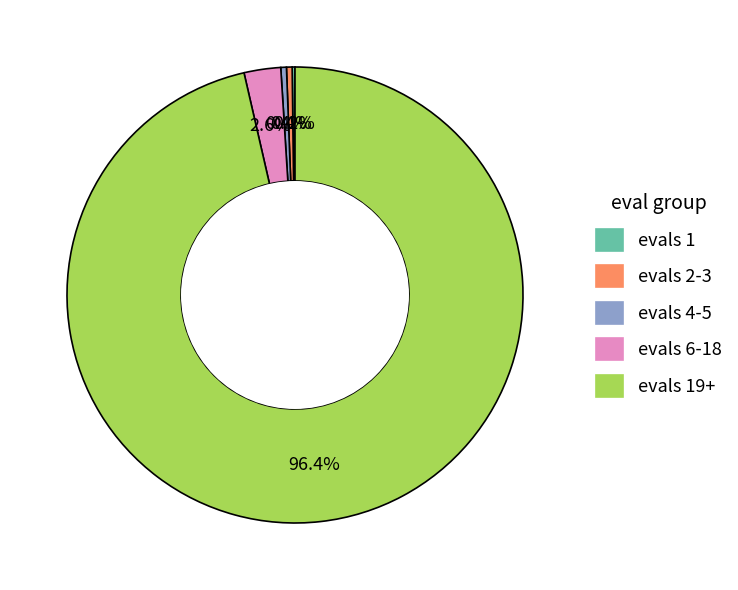

To the nearest percent, what is the difference between the largest and smallest slice percentages?

96%